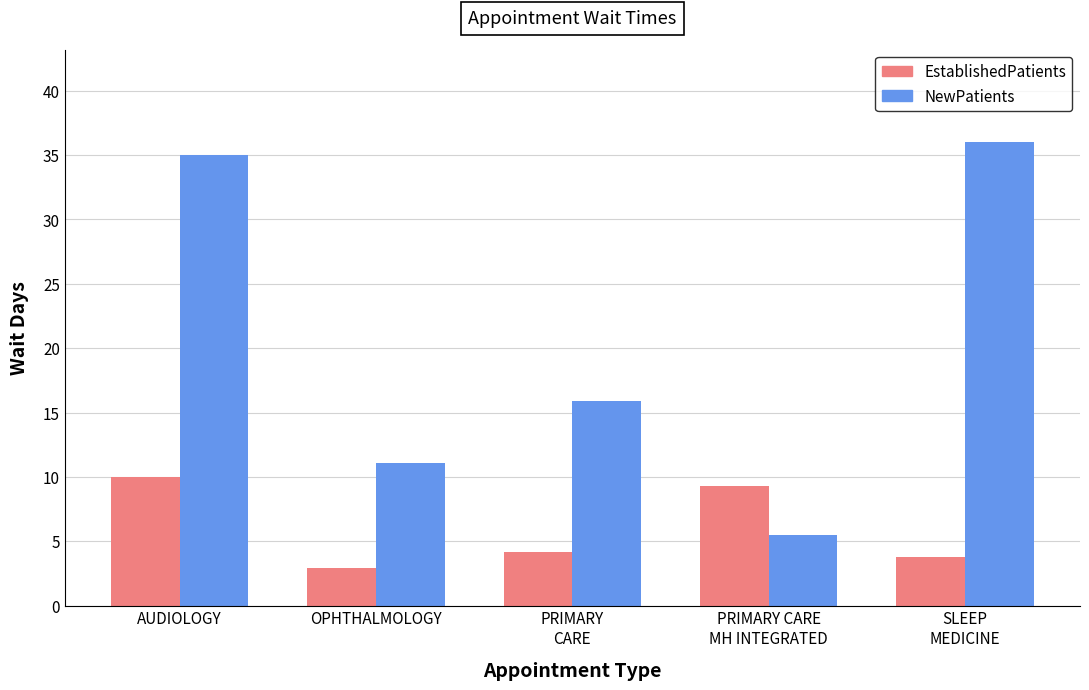

Which series has the widest spread of values?

NewPatients